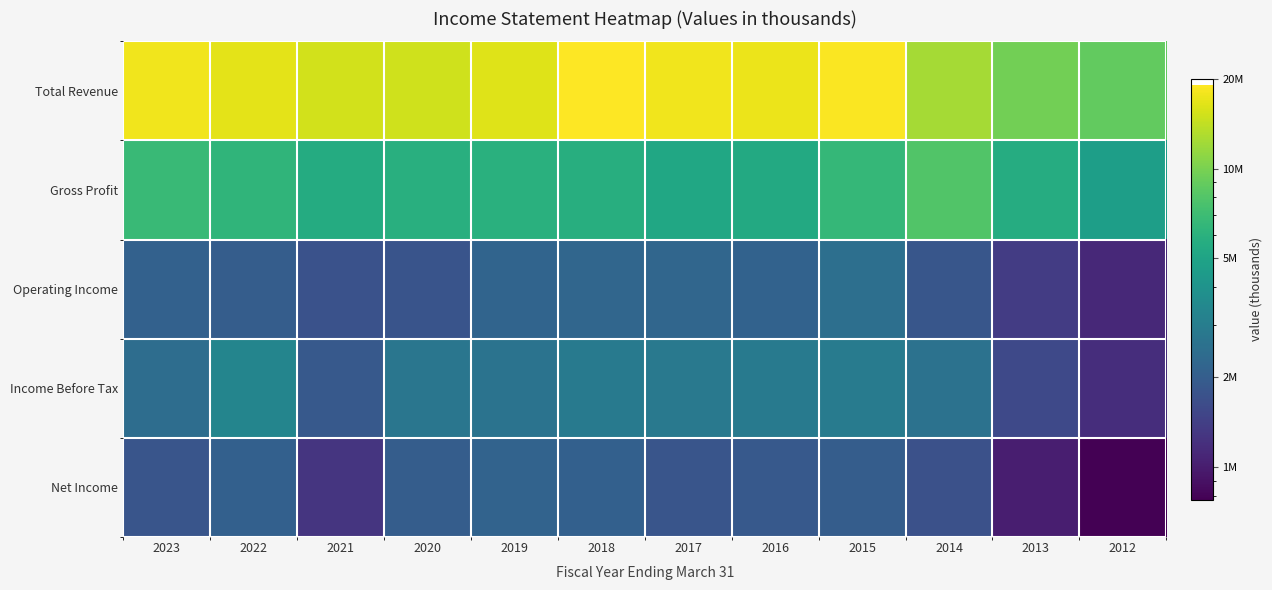

How many data points does each series have?

12